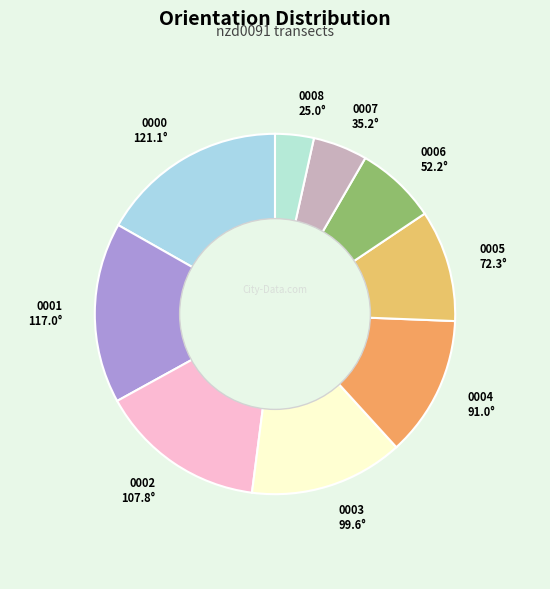

Which slice is the smallest?

nzd0091-0008